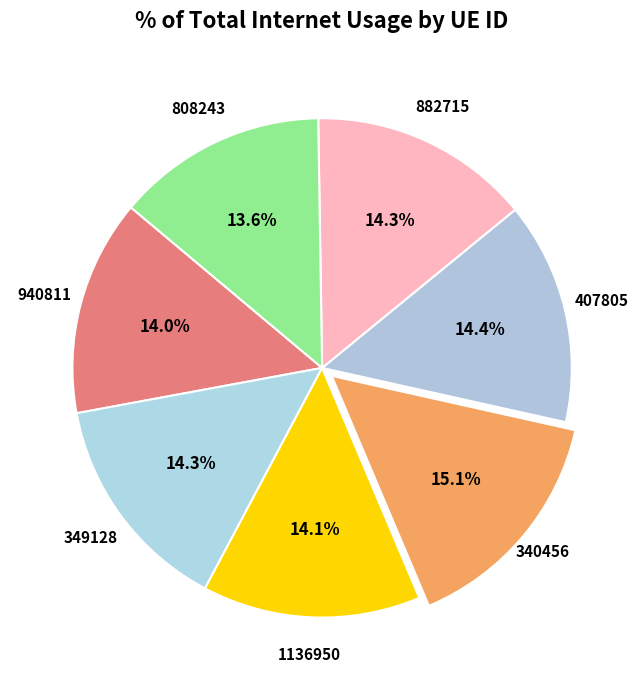

Count the number of slices in the pie.

7